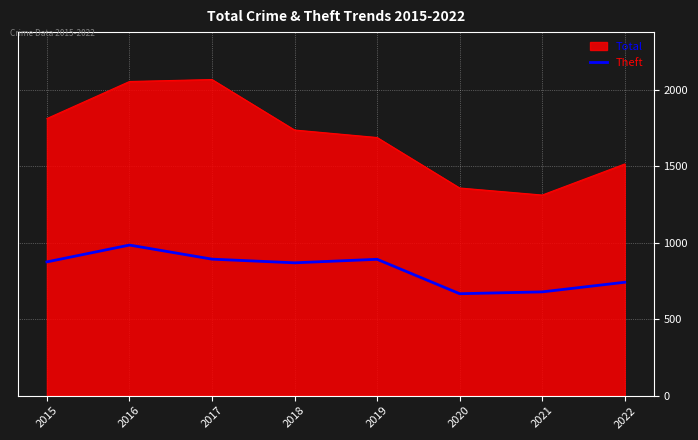

Which series changed the most between 2018 and 2022?

Total